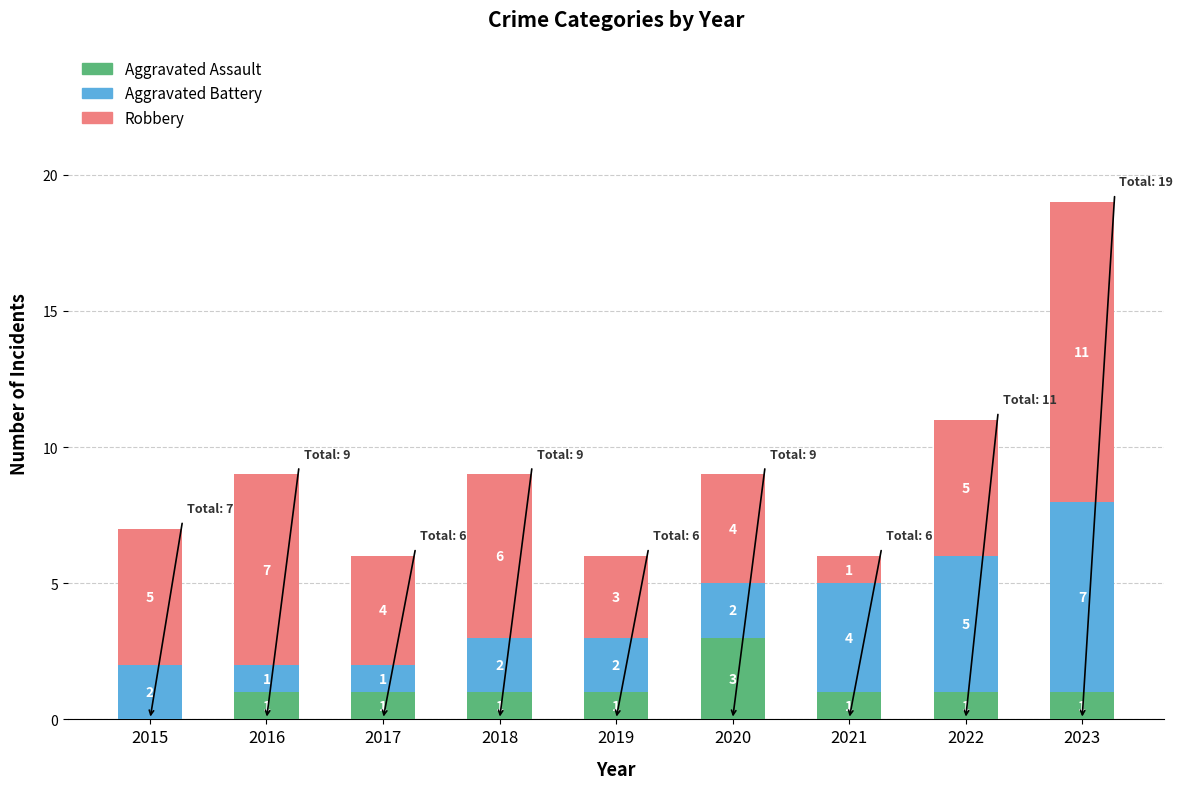

At which category is the sum across all series the highest?

2023